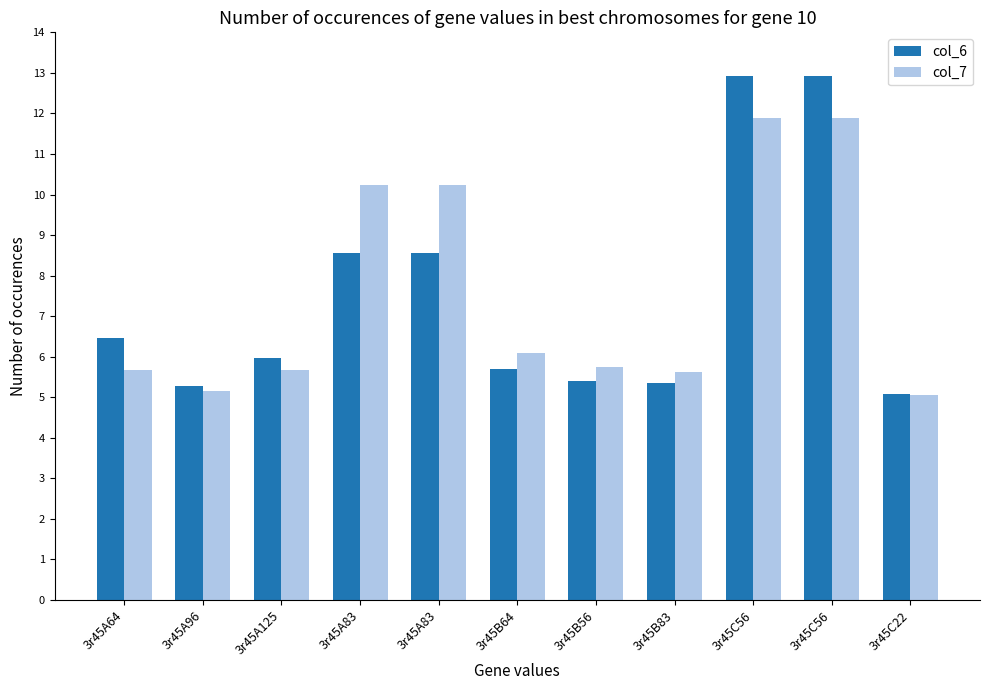

How many data points does each series have?

11